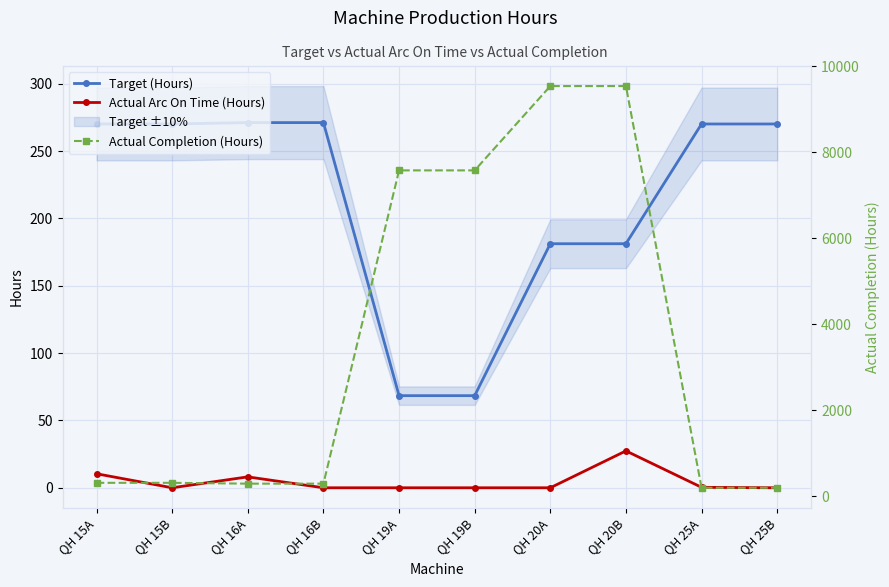

At which category is the sum across all series the highest?

QH 20B